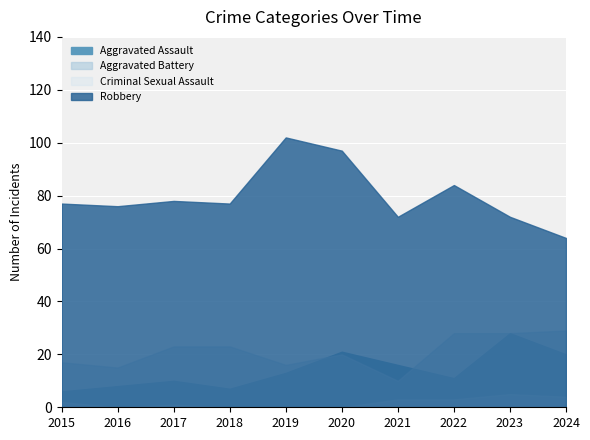

Where is Robbery nearest to the value 83?

2022